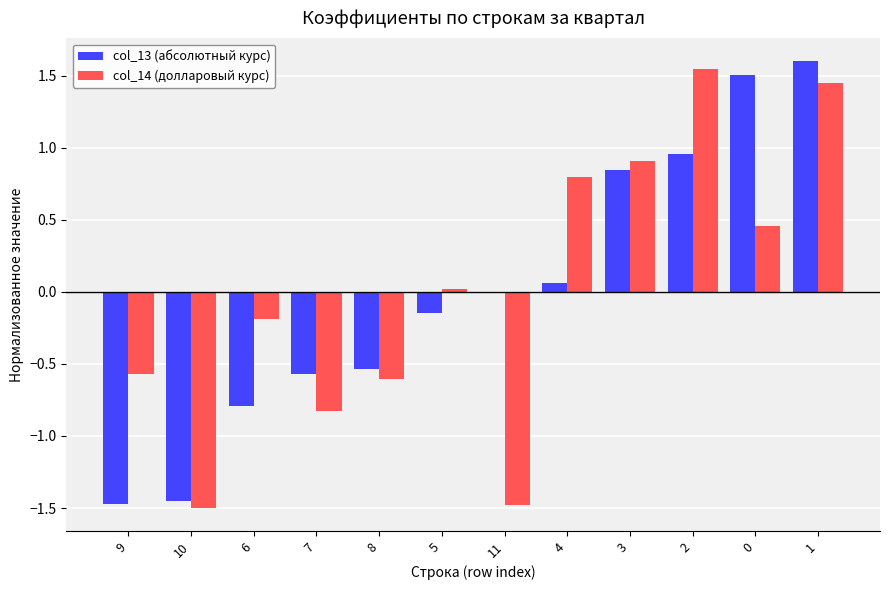

Is the value of col_13 (абсолютный курс) at 9 greater than the value of col_14 (долларовый курс) at 2?

No